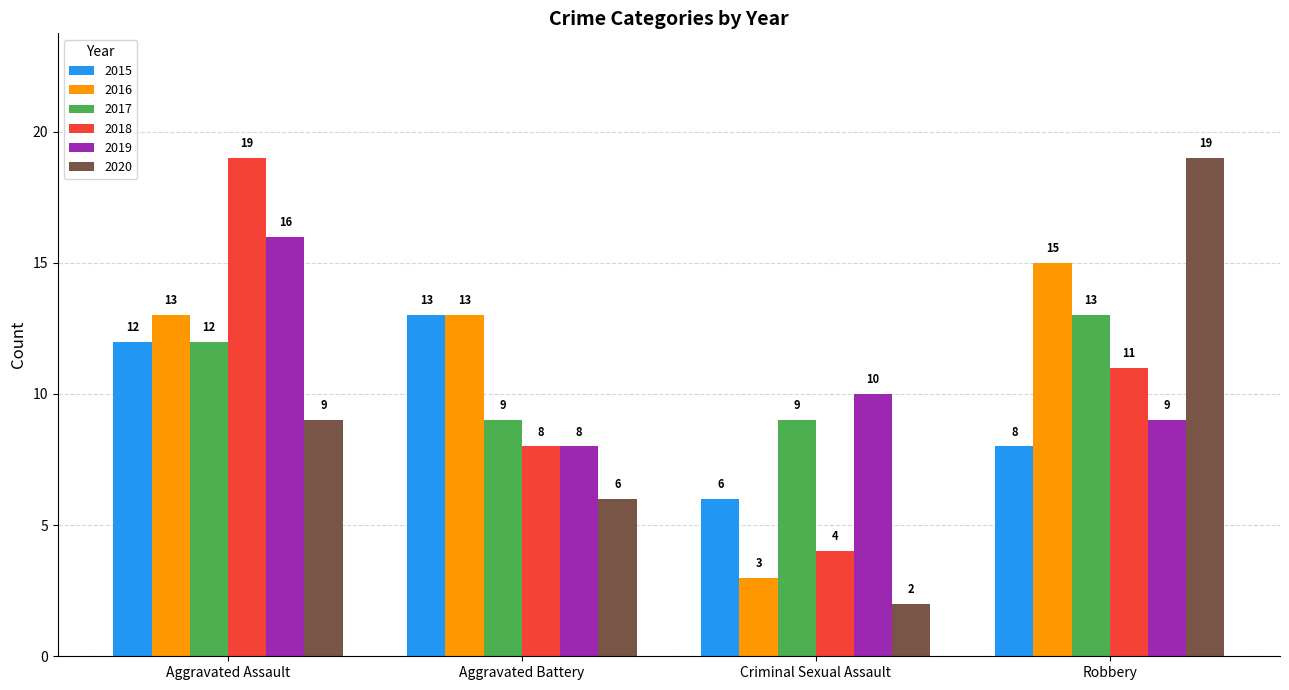

What is the label of the 2nd bar from the right?

Criminal Sexual Assault